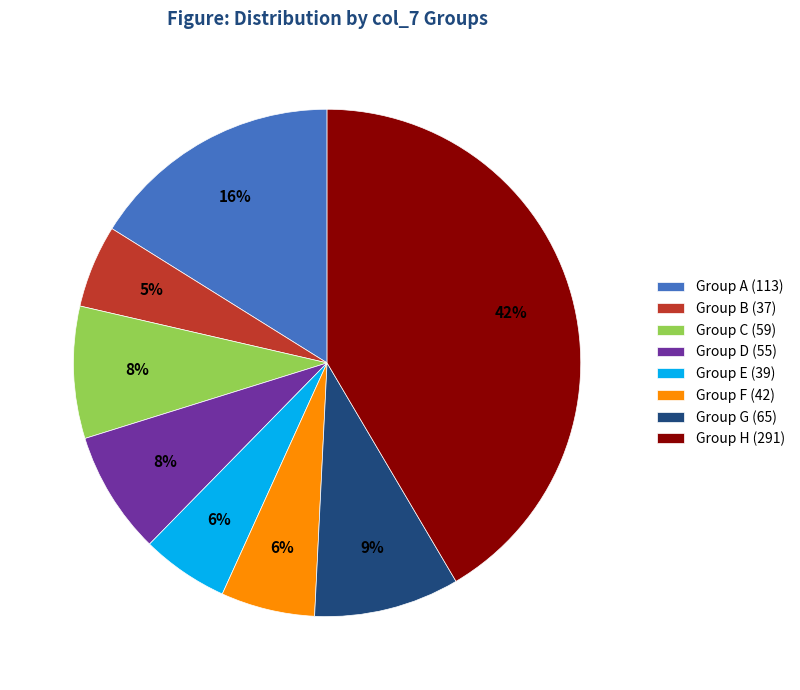

To the nearest percent, what portion does Group A (113) represent?

16%